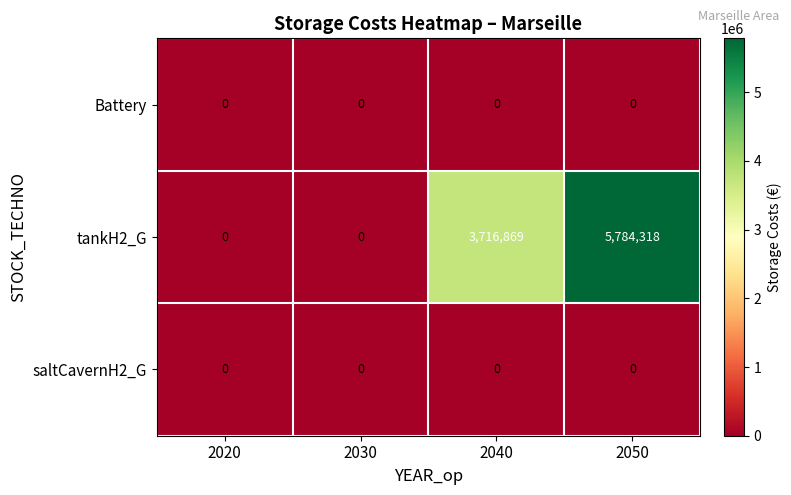

How many distinct data groups are displayed?

3